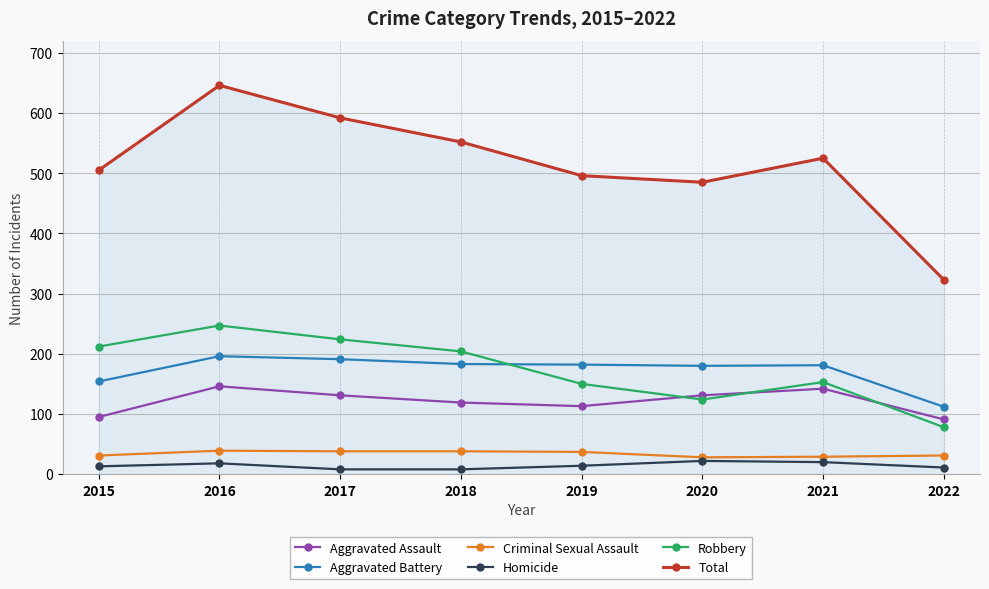

How many interior local peaks does the Robbery series have?

2